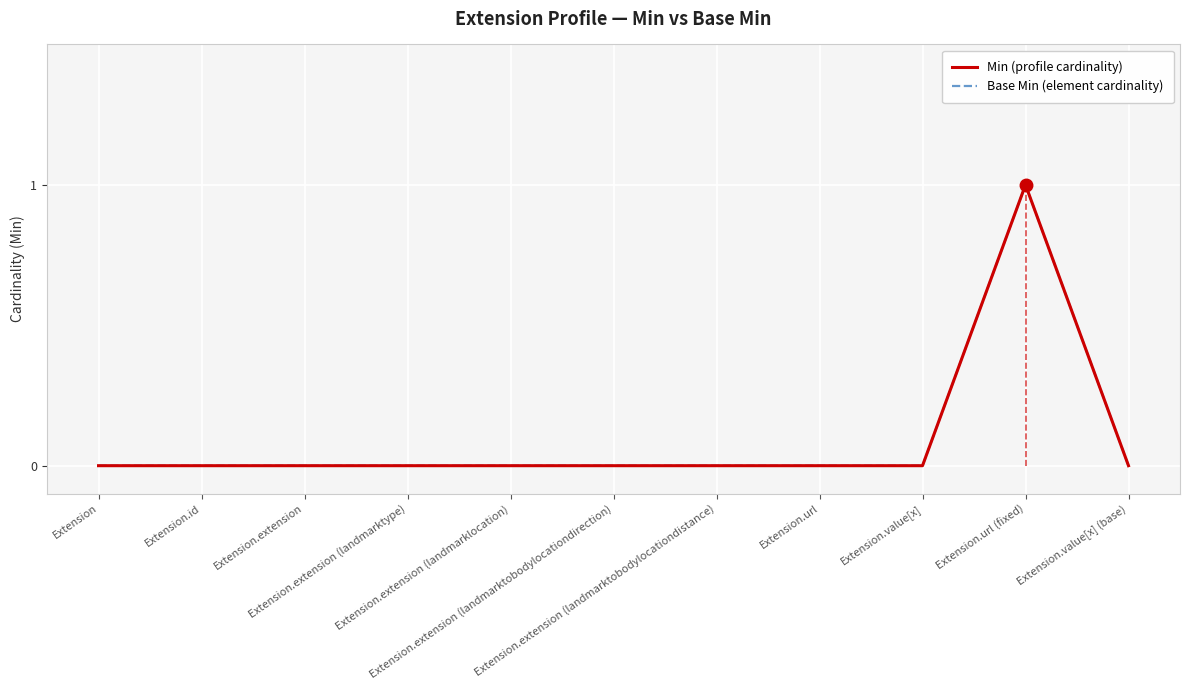

Reading left to right, what are all the values shown in this chart?

Min (profile cardinality): 0	0	0	0	0	0	0	0	0	1	0
Base Min (element cardinality): 0	0	0	0	0	0	0	0	0	1	0